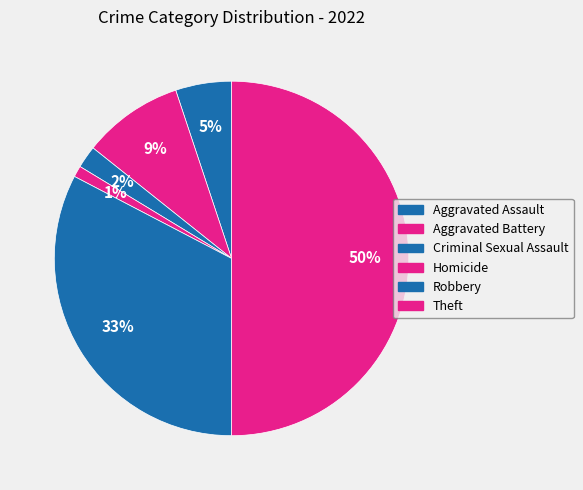

Do Homicide and Robbery together represent more than half of the pie?

No